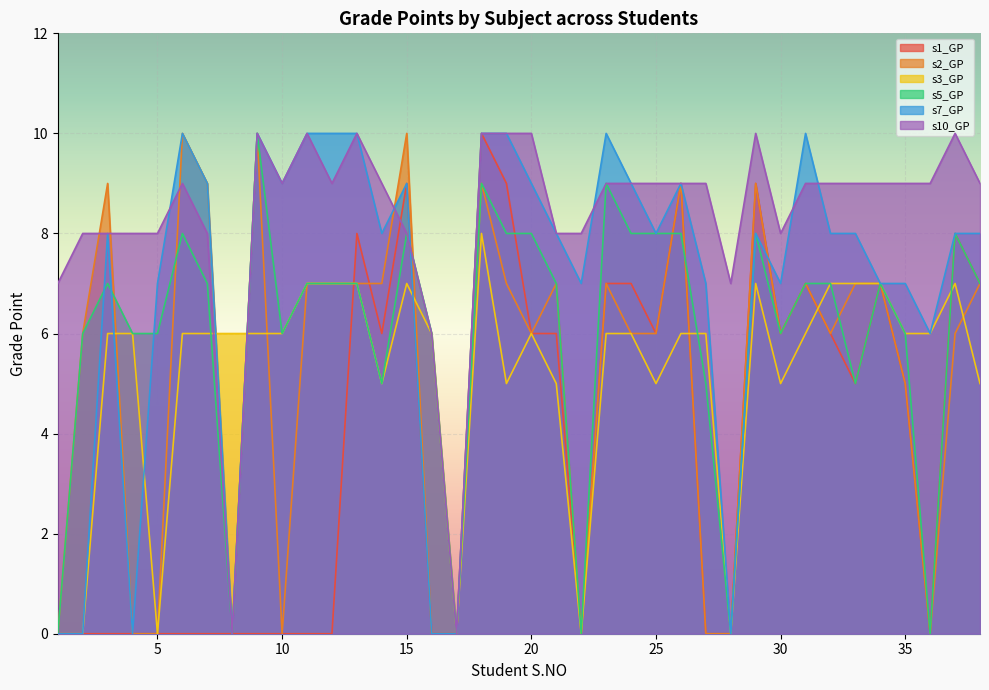

Count the number of categories in the chart.

38